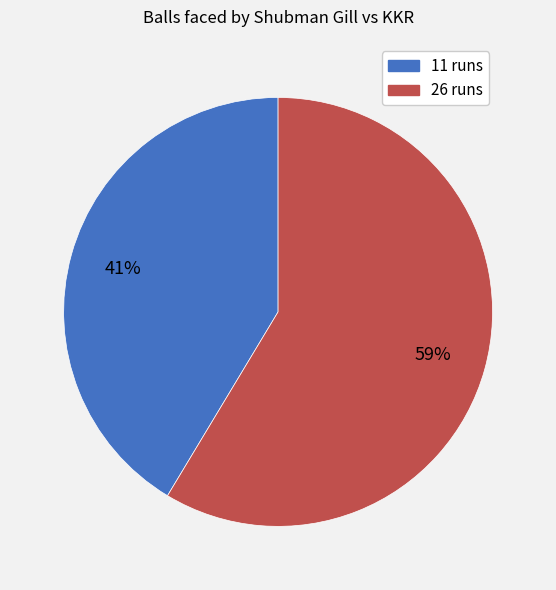

To the nearest percent, what is the combined percentage of 11 runs and 26 runs?

100%